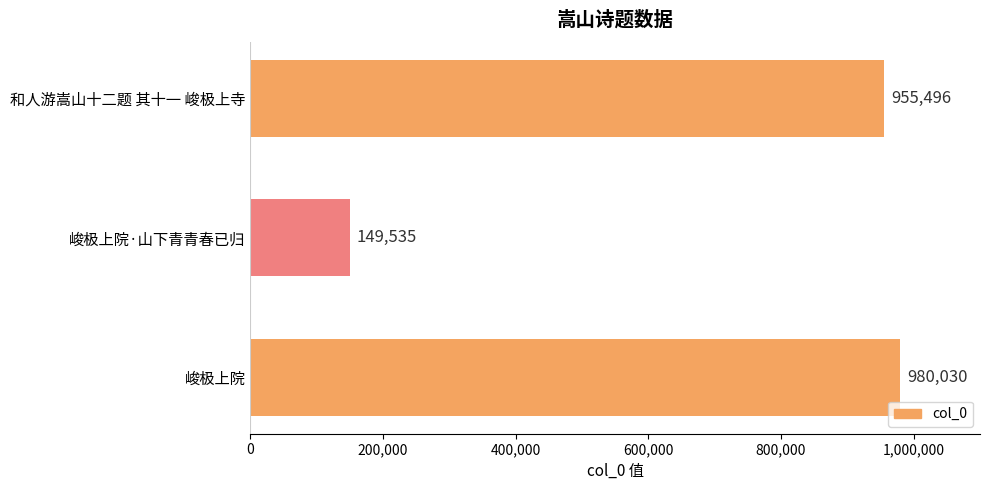

How many values are below 955496?

1